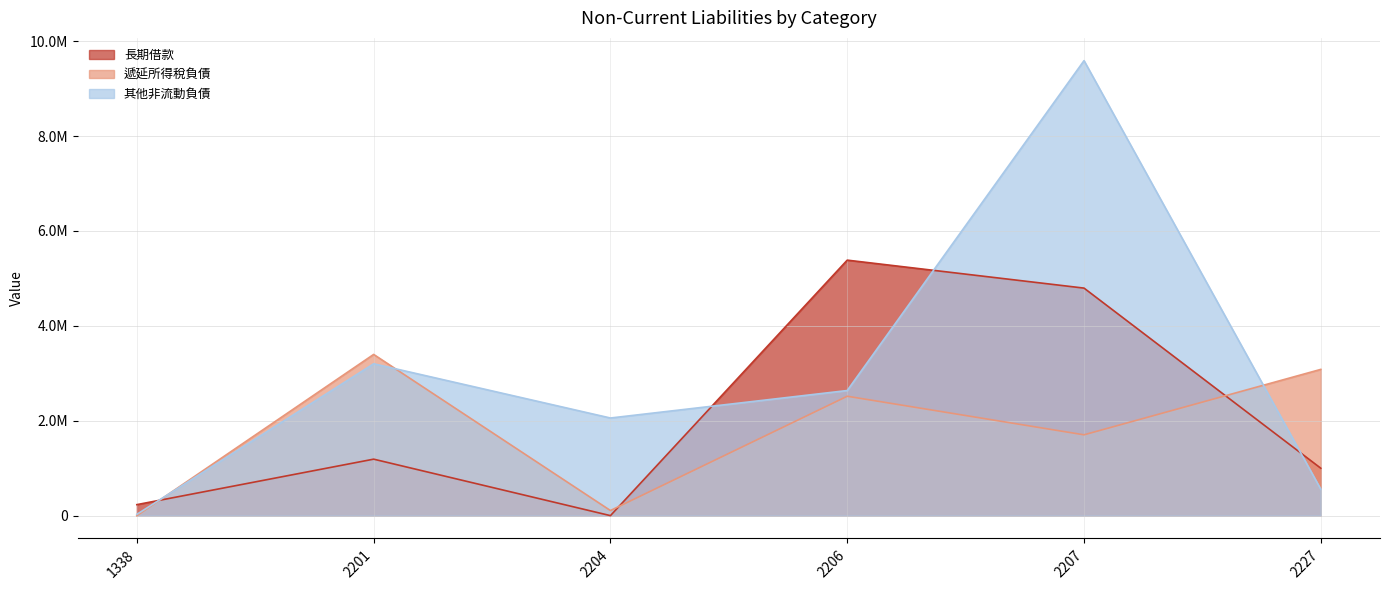

Is the value of 長期借款 at 1338 greater than the value of 遞延所得稅負債 at 1338?

Yes